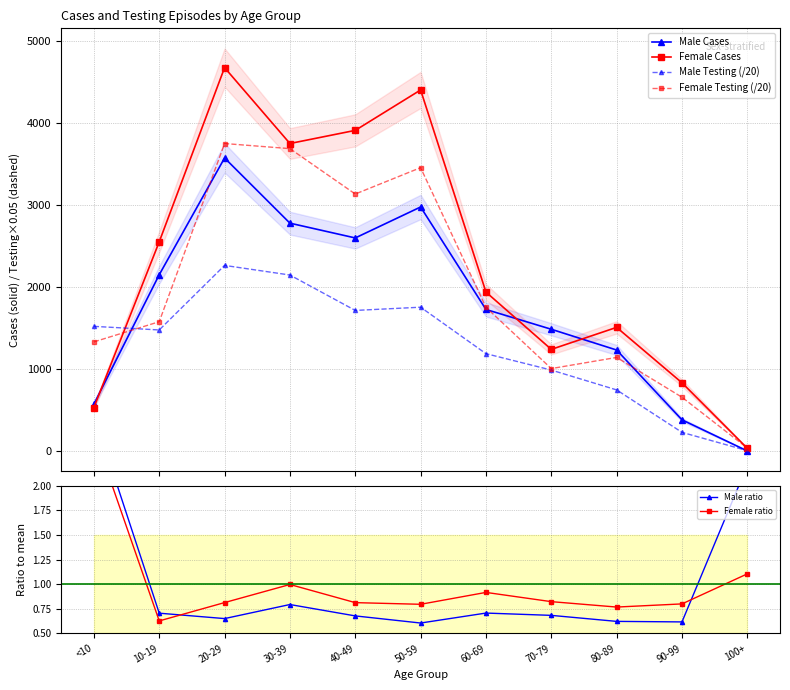

True or false: Male Testing (/20) has a value of 201.7 at 80-89.

False